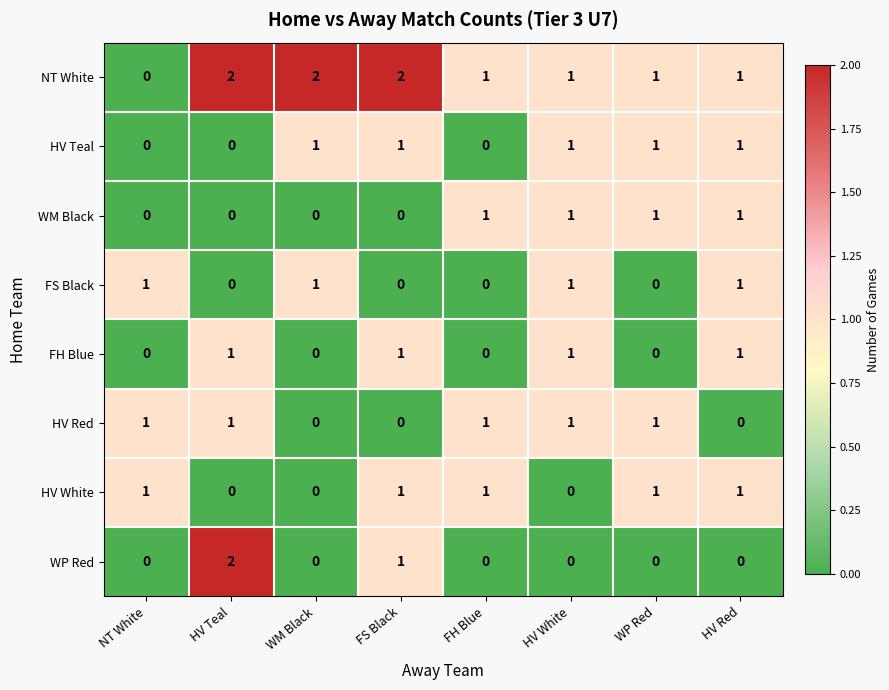

How many series are shown in this chart?

8